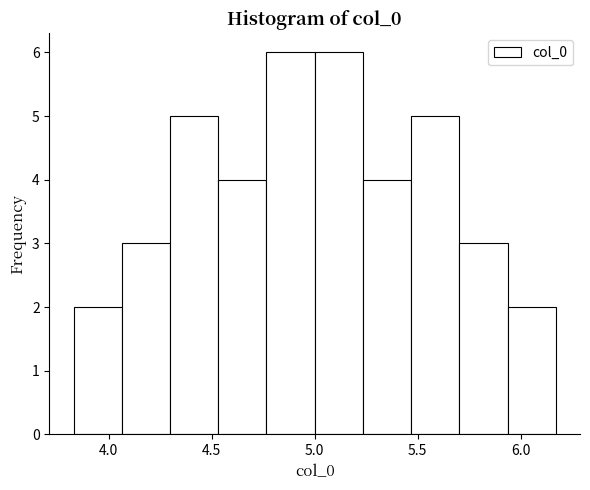

Reading left to right, list every bar in this chart as the range it spans on the x-axis followed by its height. Neither the bar edges nor the heights are printed on the chart, so give them approximately, as read against the axes.

3.85 to 4.05: 2
4.05 to 4.30: 3
4.30 to 4.55: 5
4.55 to 4.75: 4
4.75 to 5.00: 6
5.00 to 5.25: 6
5.25 to 5.45: 4
5.45 to 5.70: 5
5.70 to 5.95: 3
5.95 to 6.15: 2